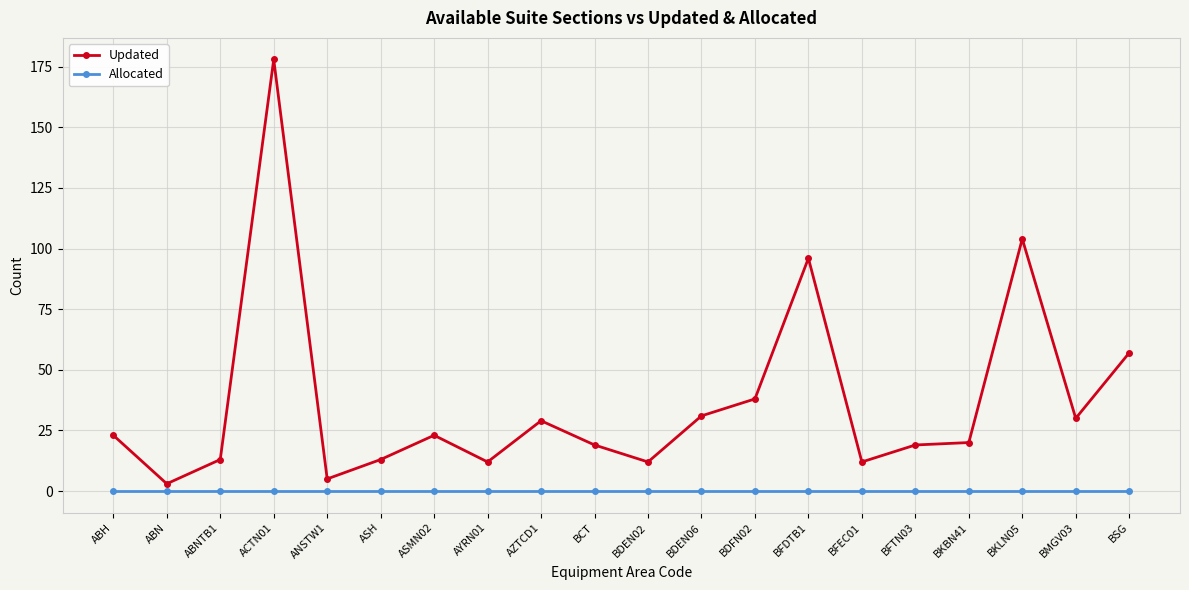

What is the difference between the highest and lowest values at BSG?

57